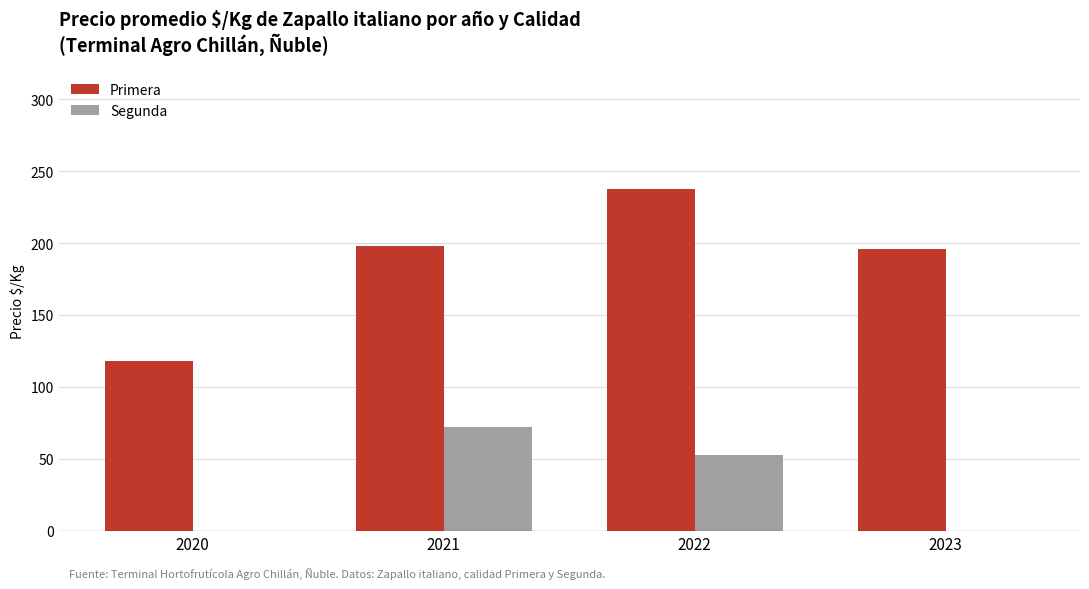

What value does the Segunda series have at 2021, to the nearest 5?

70